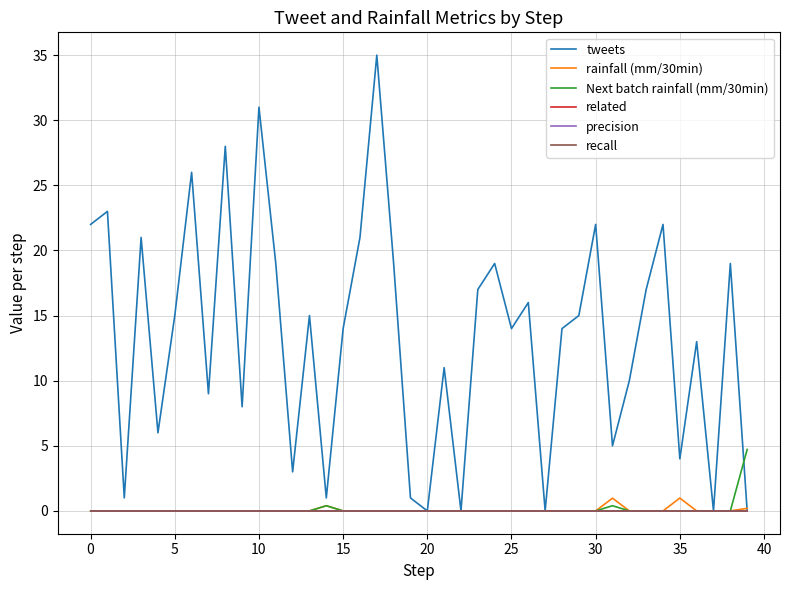

Does the chart display data point markers on the line(s)?

No